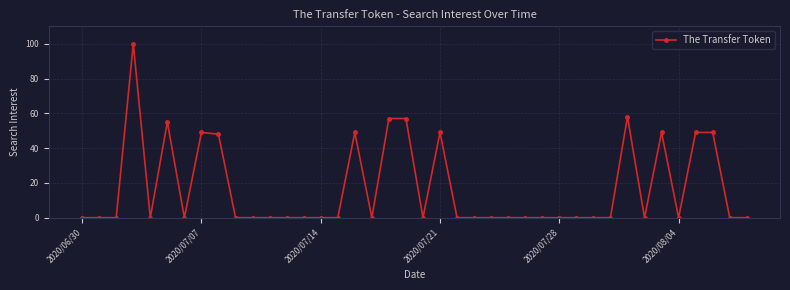

What is the greatest value displayed?

100